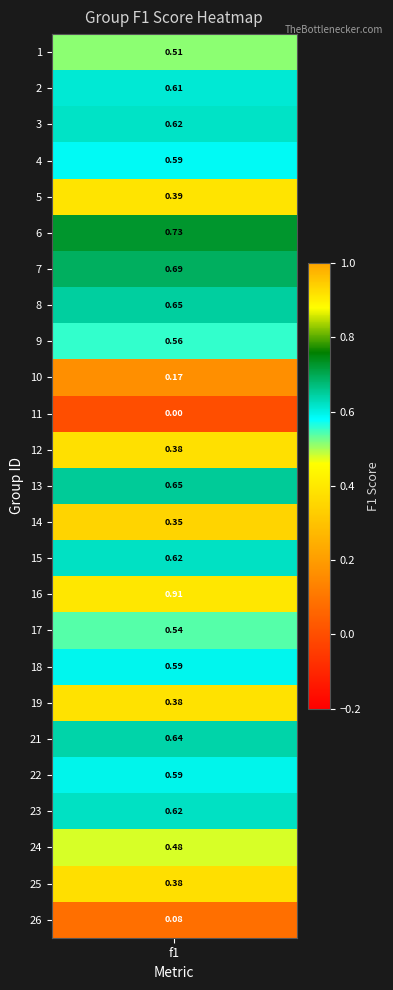

What is the average value?

0.5